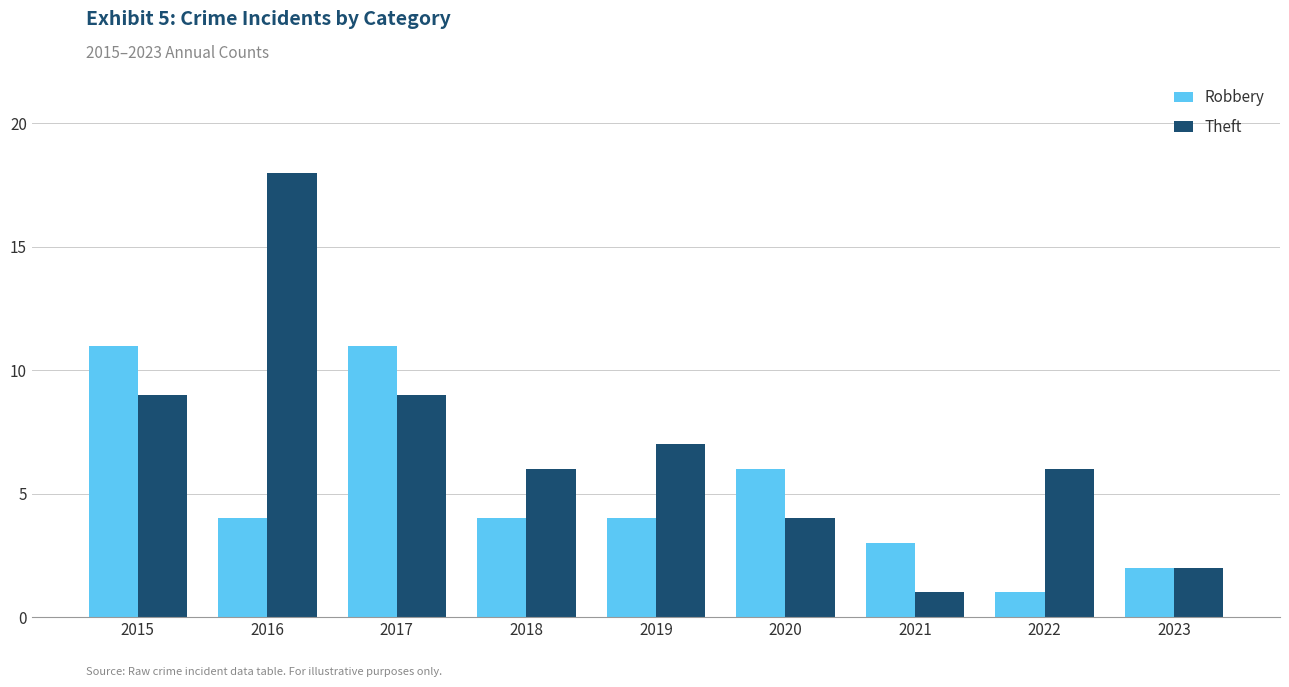

How many distinct data groups are displayed?

2